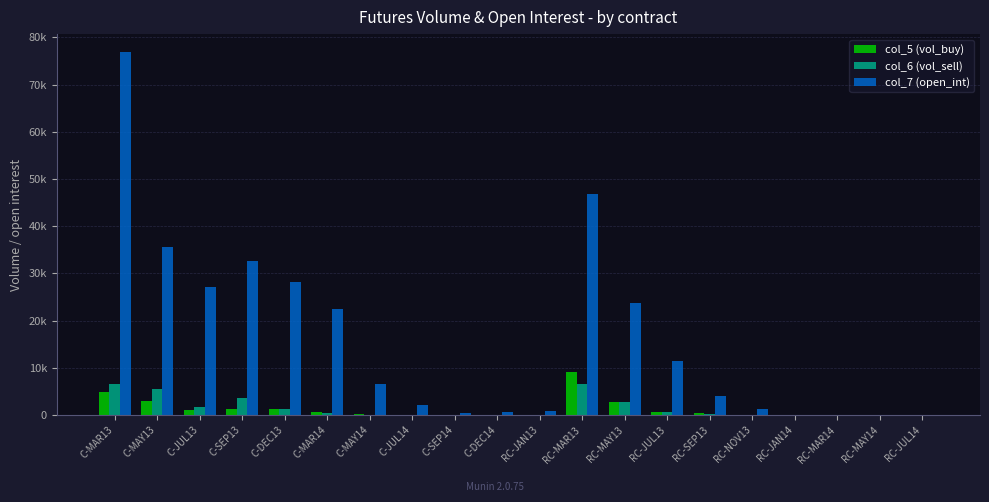

What are all the series names shown in the legend?

col_5 (vol_buy), col_6 (vol_sell), col_7 (open_int)